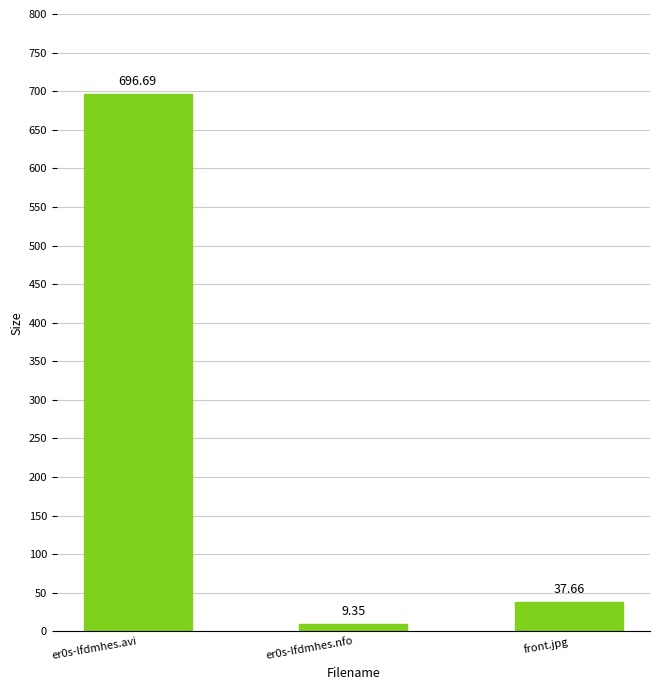

What is the label of the 1st bar from the left?

er0s-lfdmhes.avi